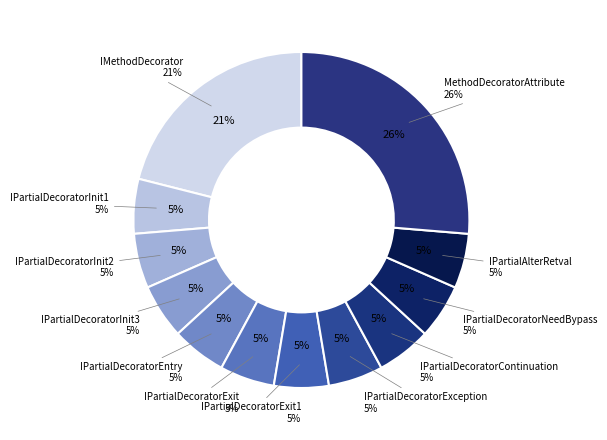

What is the largest slice in the pie chart?

MethodDecoratorAttribute